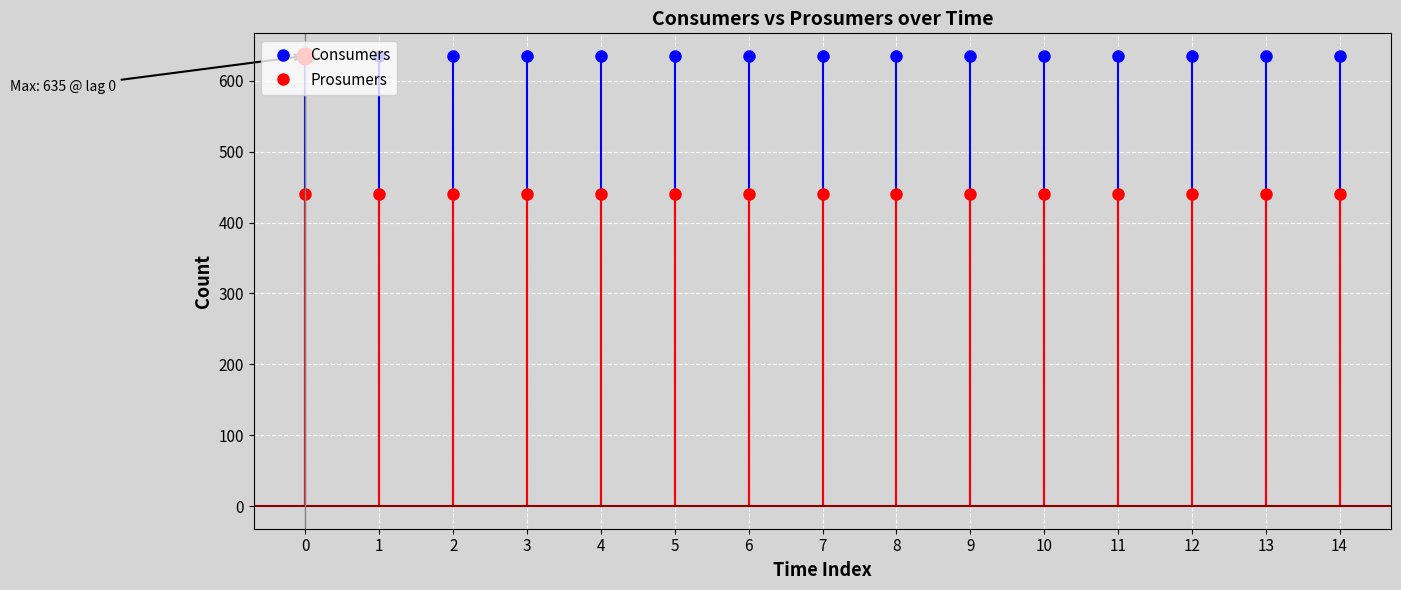

What is the approximate value of Prosumers at 12?

440